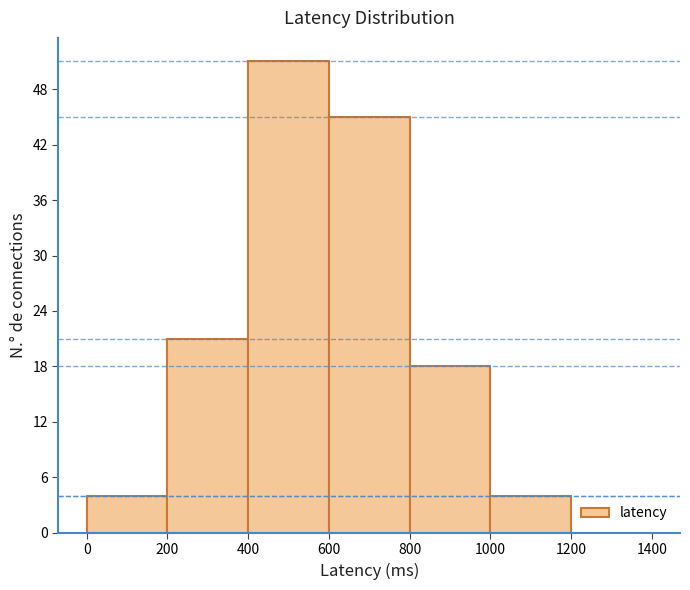

Reading left to right, list every bar in this chart as the range it spans on the x-axis followed by its height. The values are not printed on the chart, so give them approximately, as read against the axis.

0 to 200: 4
200 to 400: 21
400 to 600: 51
600 to 800: 45
800 to 1000: 18
1000 to 1200: 4
1200 to 1400: 0